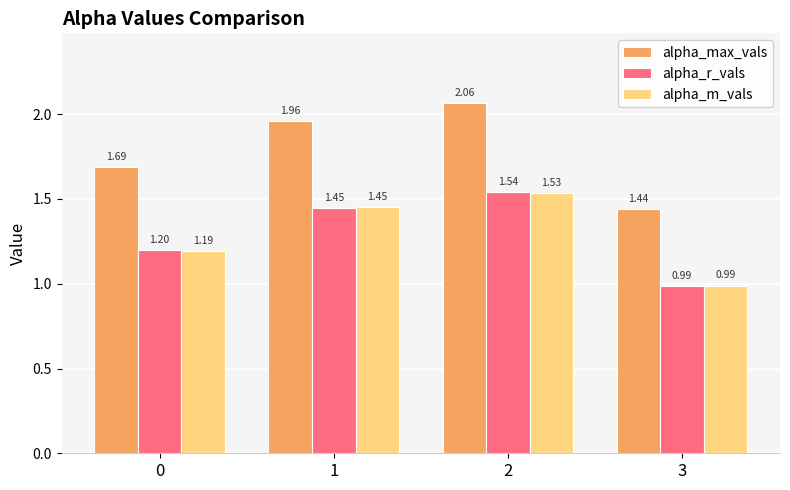

List the labels in order of alpha_r_vals value, smallest first.

3, 0, 1, 2